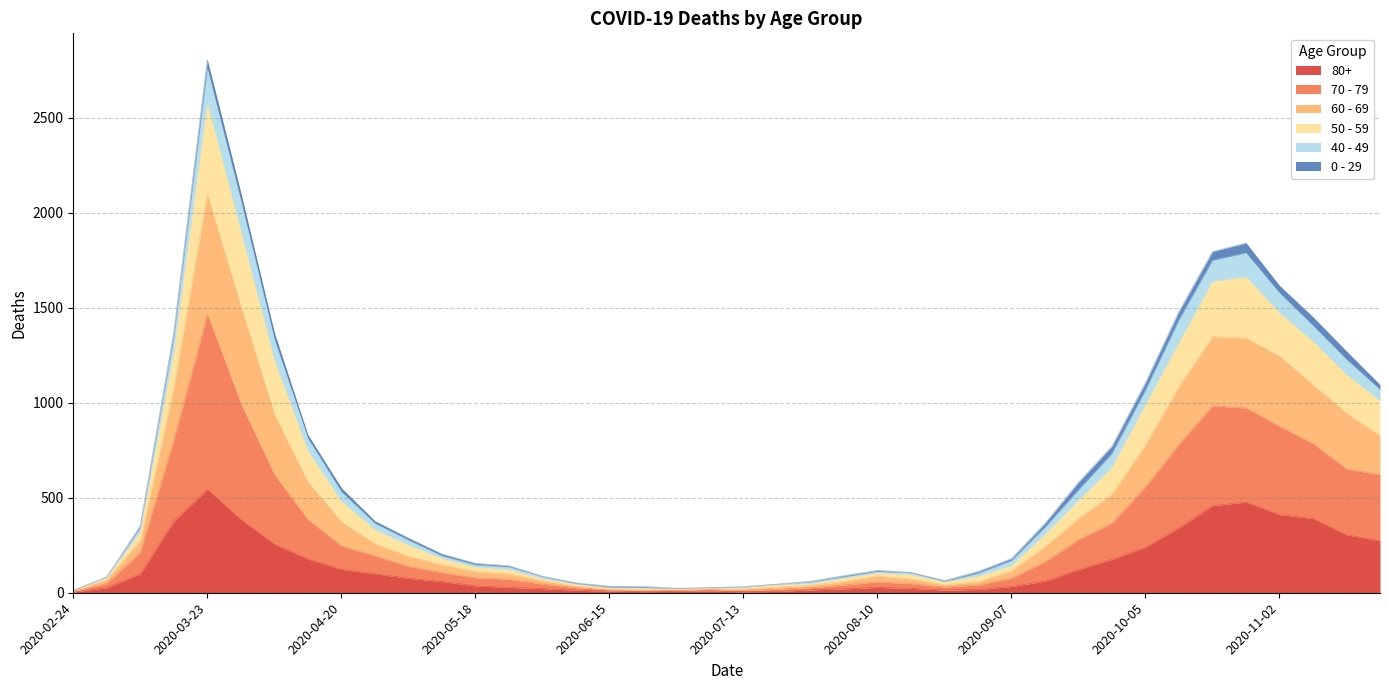

At how many categories does at least one series exceed 1015?

12